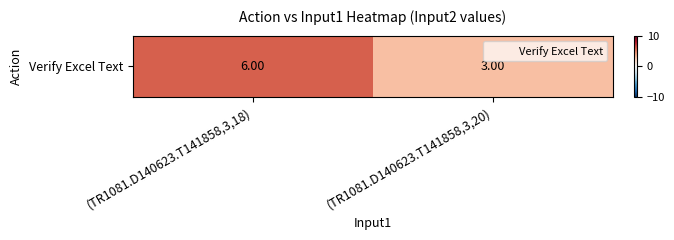

True or false: the data shows 5 at (TR1081.D140623.T141858,3,20).

False